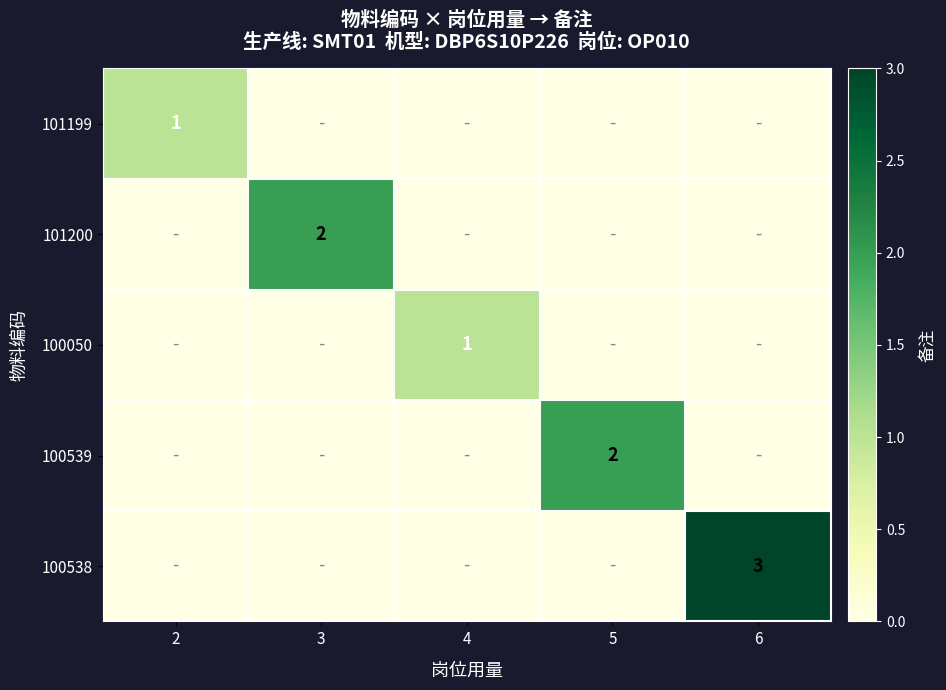

What is the total value across all series at 4?

1